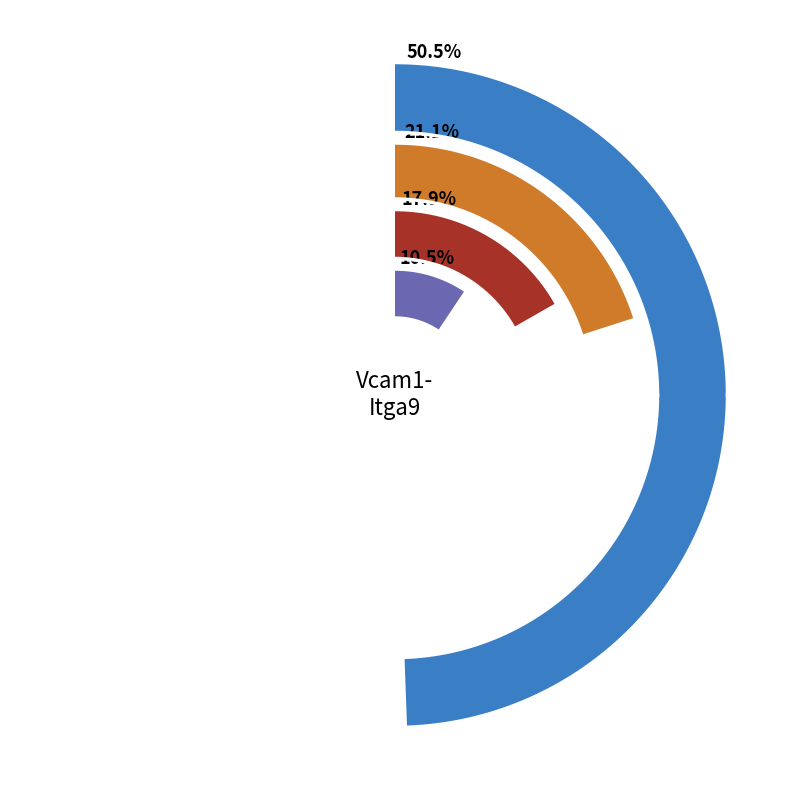

Which series has the widest spread of values?

MuSCs